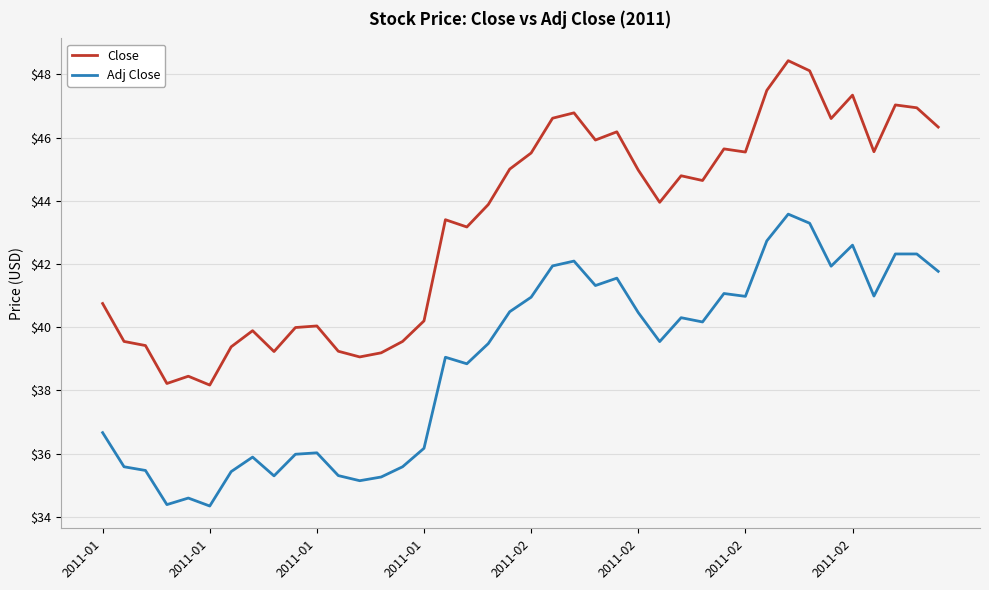

What is the difference between the maximum and minimum values in the Close series?

10.3